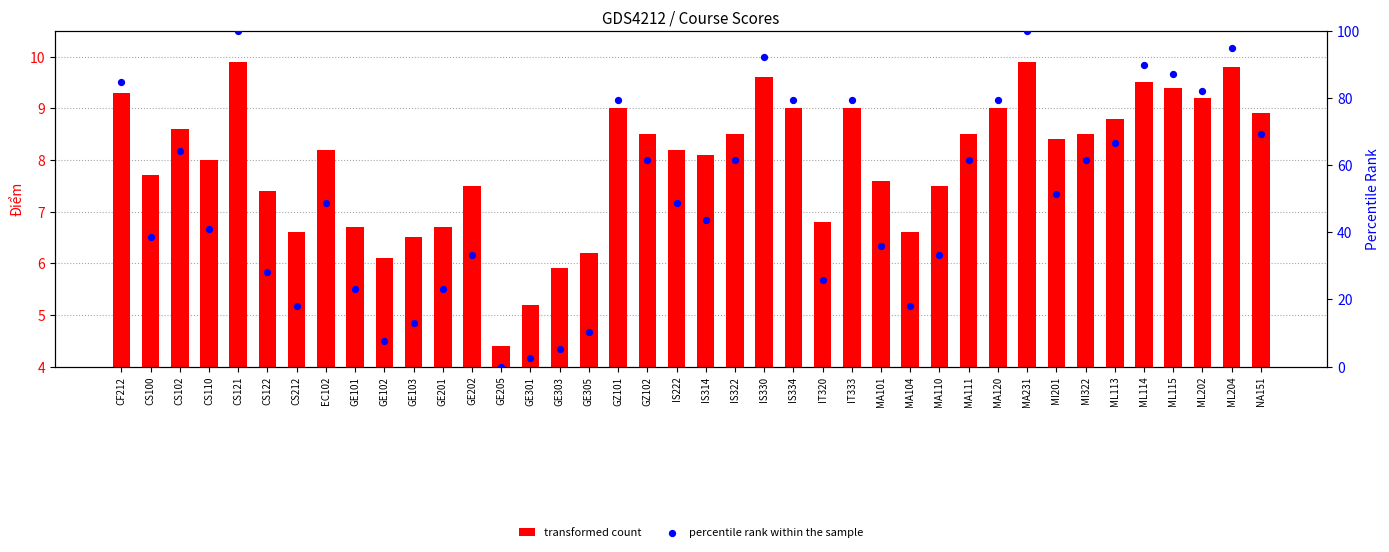

At which category is the sum across all series the highest?

CS121